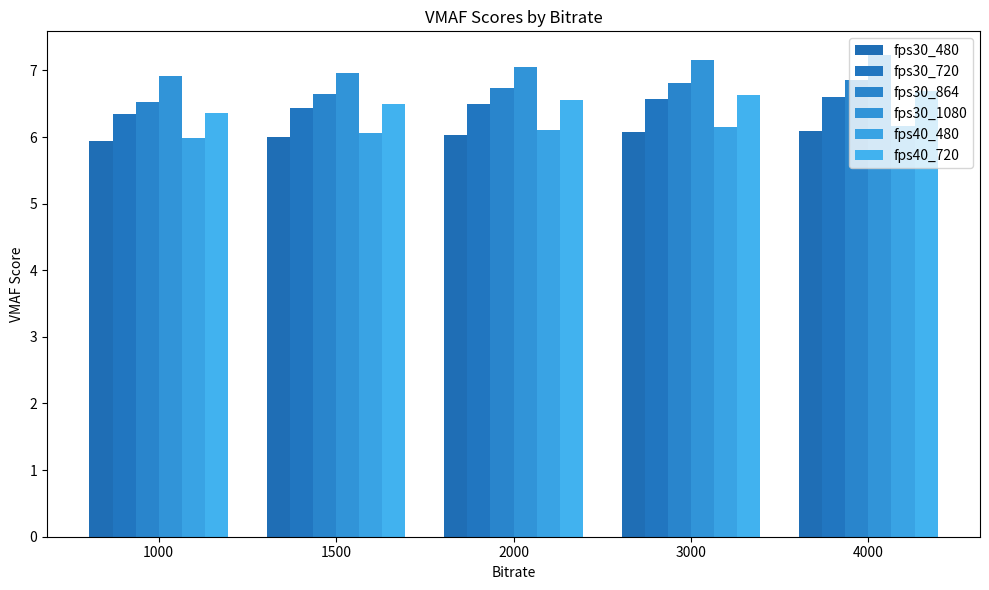

What are all the series names shown in the legend?

fps30_480, fps30_720, fps30_864, fps30_1080, fps40_480, fps40_720